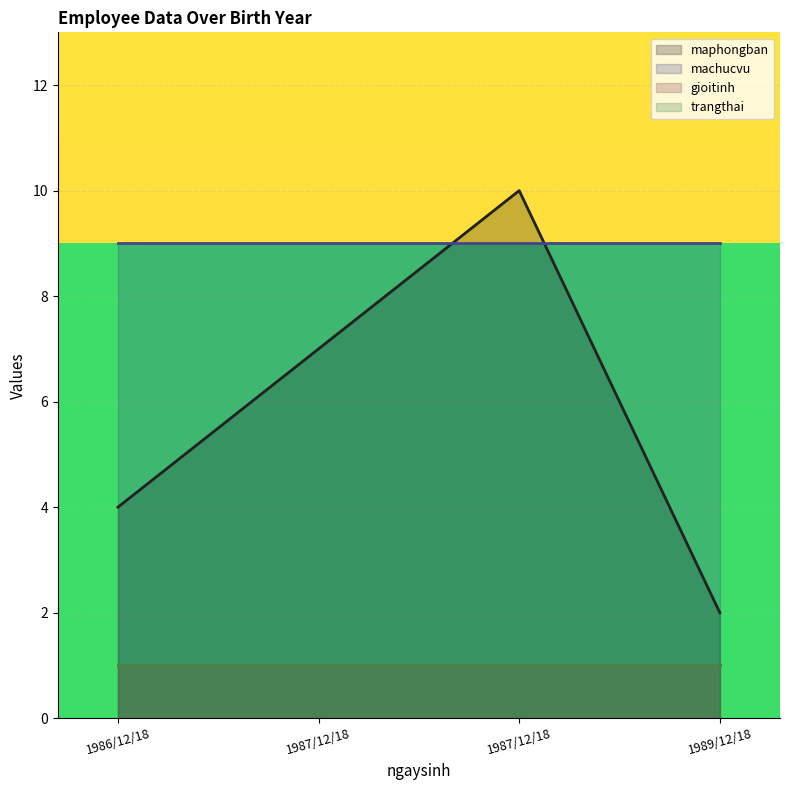

In maphongban, how many points are higher than both neighbors (excluding endpoints)?

1